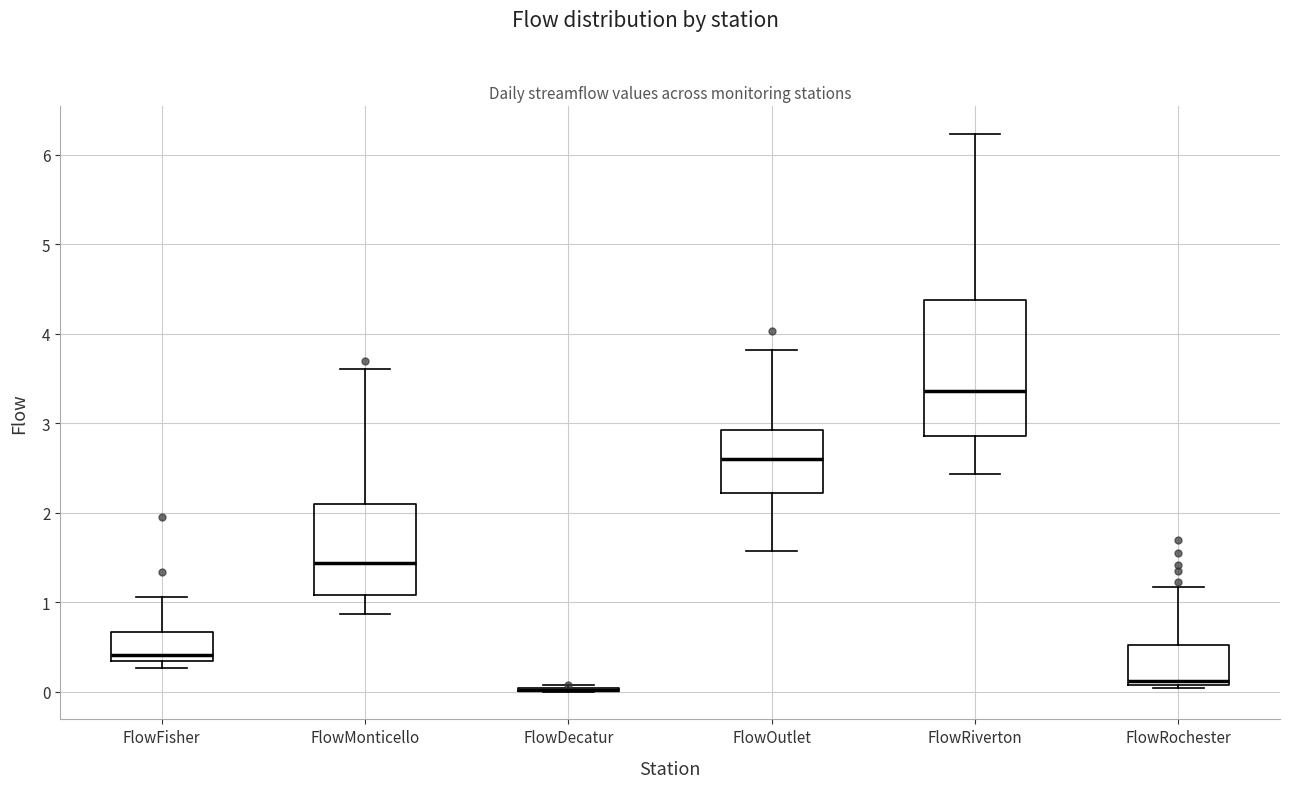

Comparing the boxes themselves (not the whiskers), which one is the tallest?

FlowRiverton